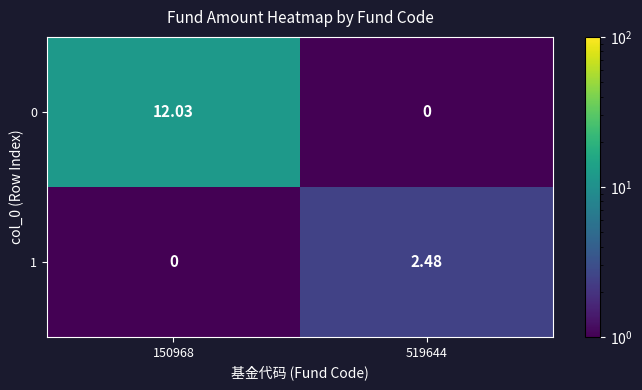

What is the total value across all series at 150968?

12.0